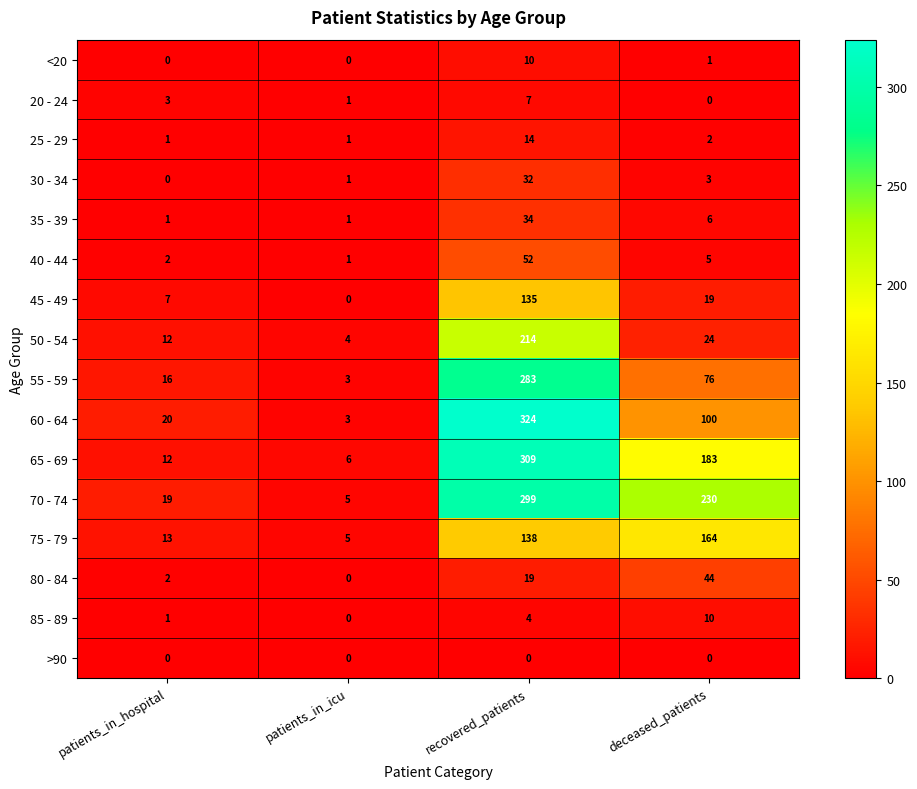

At which label does 20 - 24 reach its peak?

recovered_patients